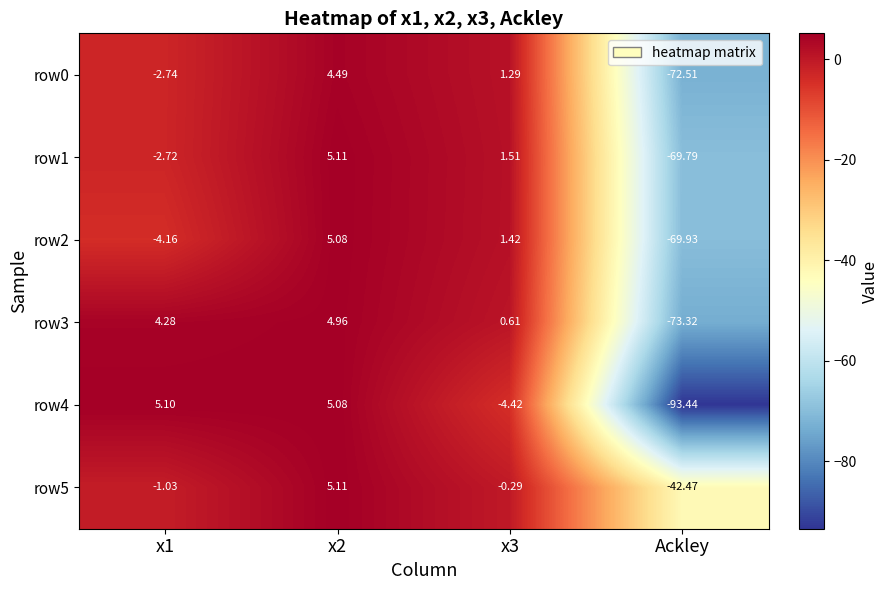

At which category does the chart reach its minimum across all series?

Ackley